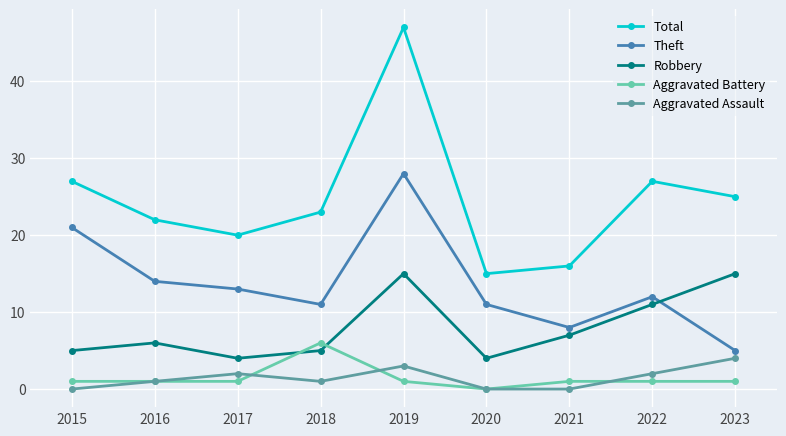

The value of Aggravated Assault at 2020 is 0. True or false?

True